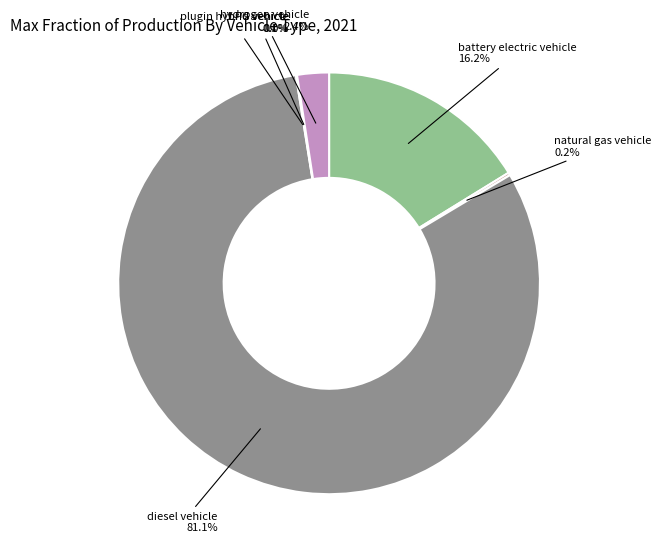

Is there any slice that represents more than half of the pie?

Yes